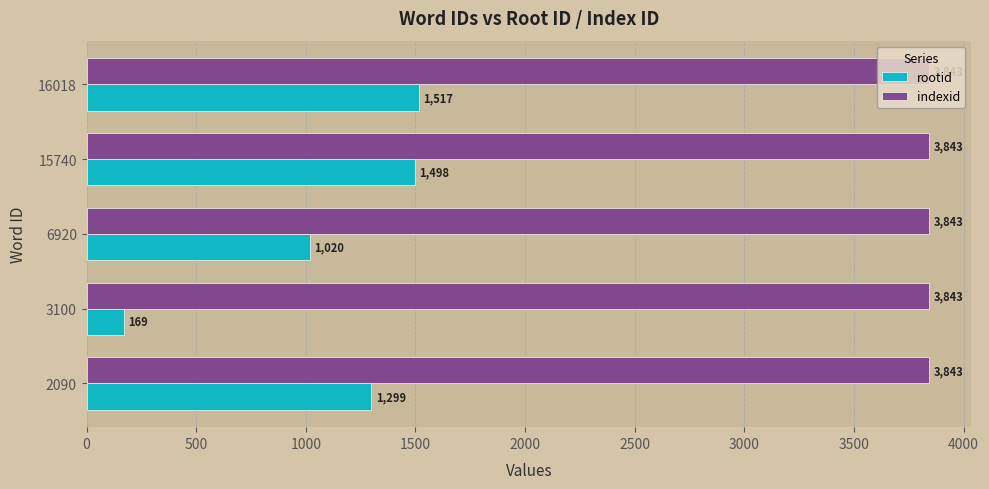

Which series has the widest spread of values?

rootid